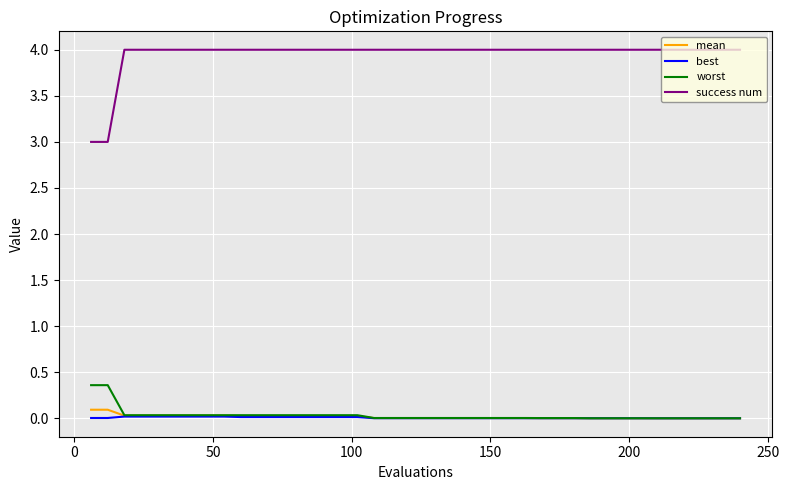

True or false: mean and success num intersect in this chart.

False